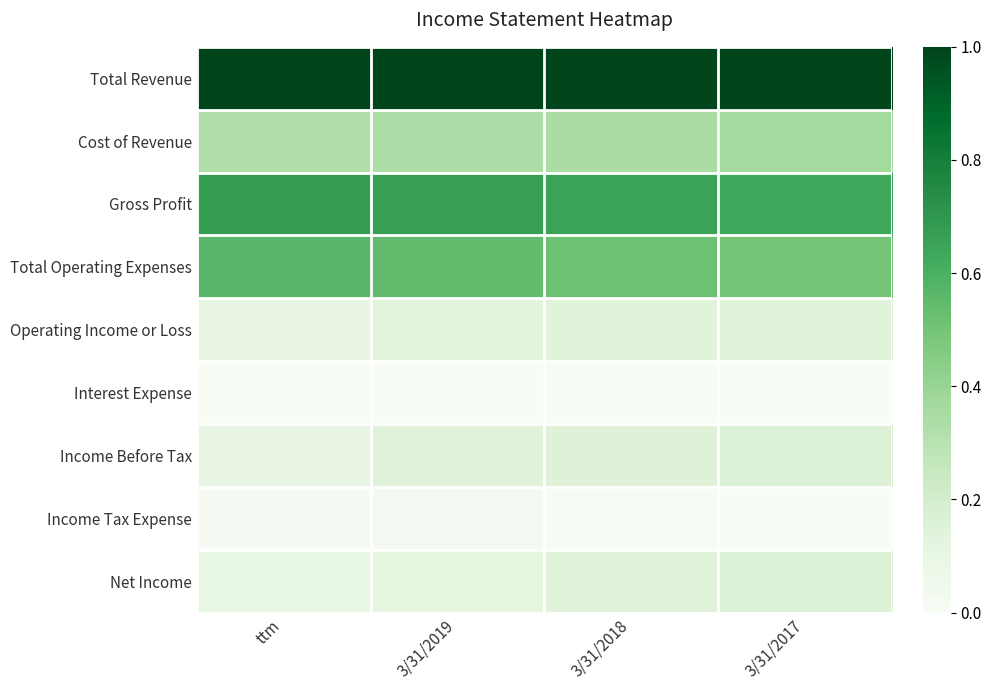

Which series has the largest total across all categories?

Total Revenue